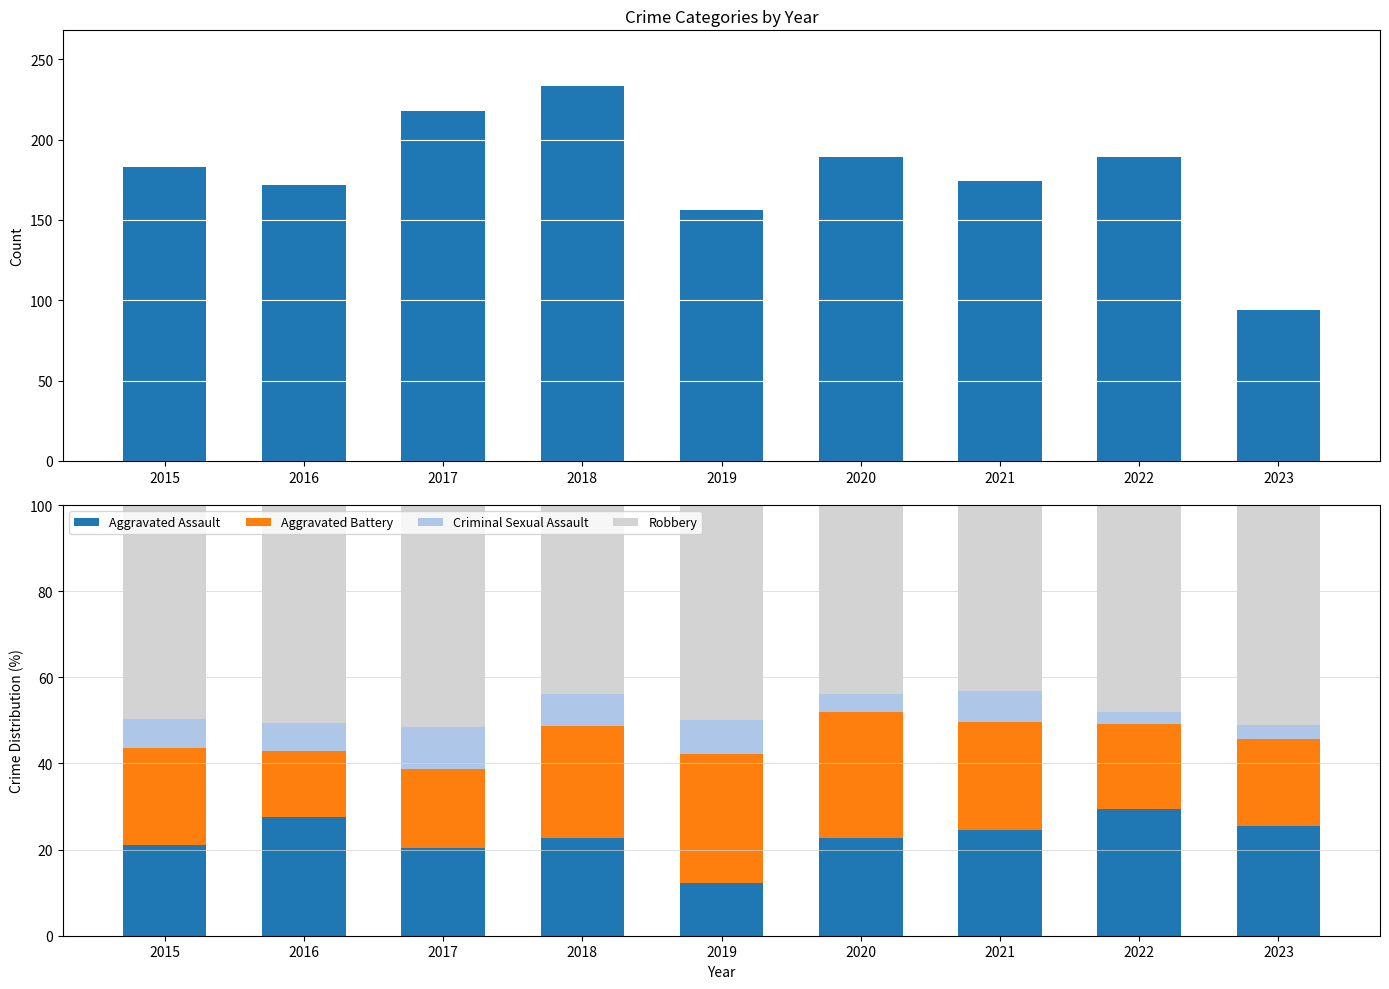

True or false: Robbery has a value of 19.5 at 2016.

False